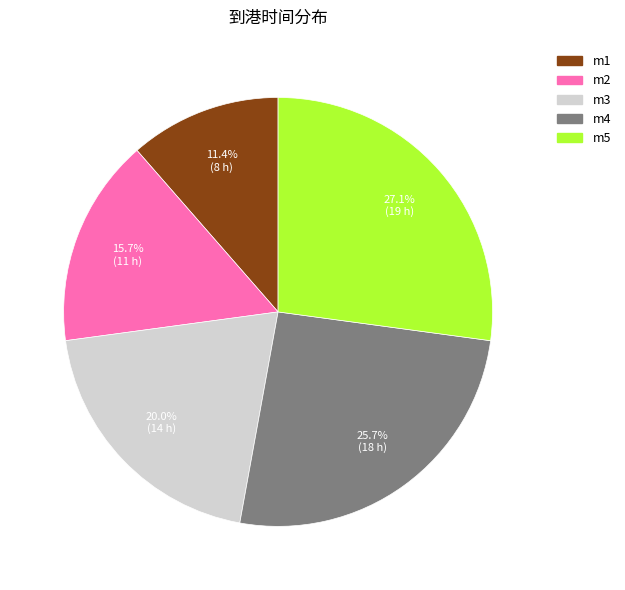

Which has a higher value, m1 or m3?

m3